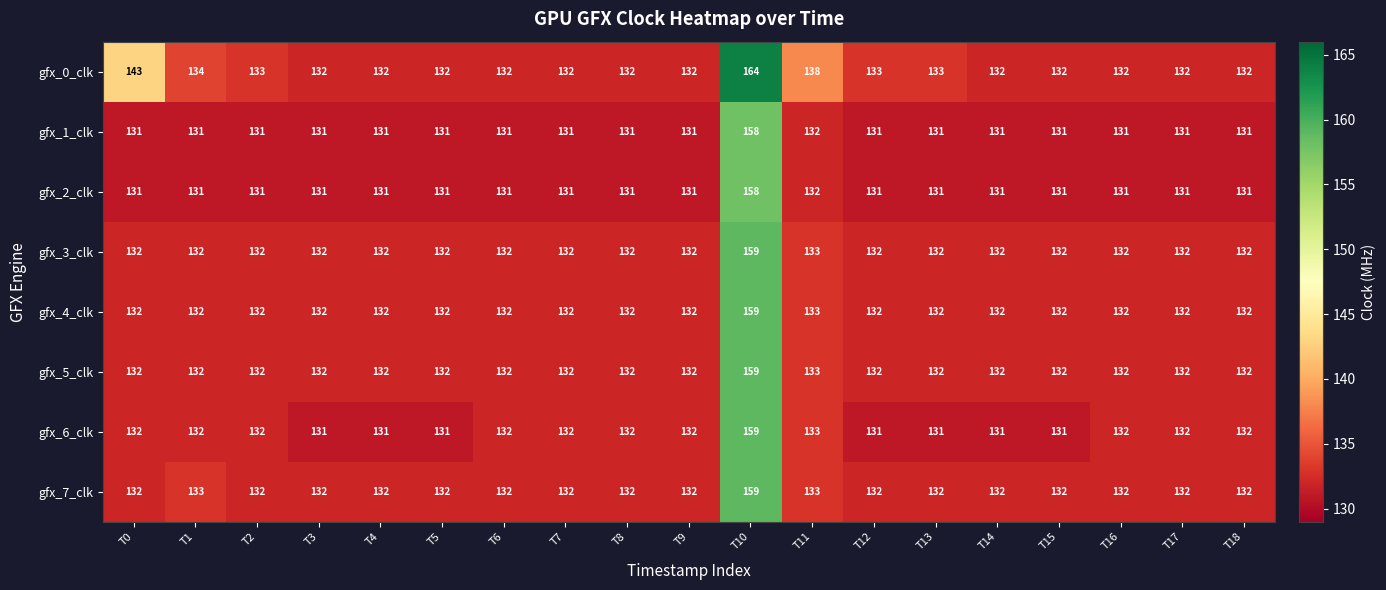

The value of gfx_6_clk at T1 is 132. True or false?

True